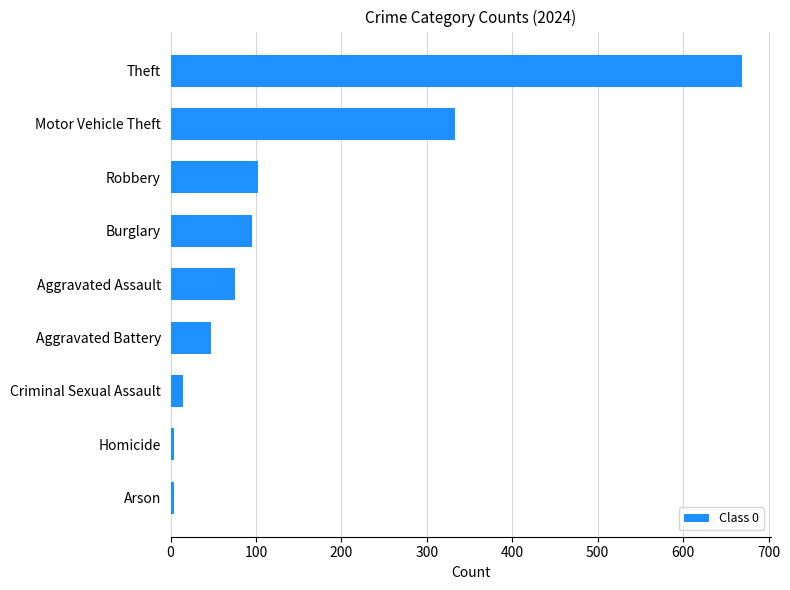

How many bars are there in total?

9